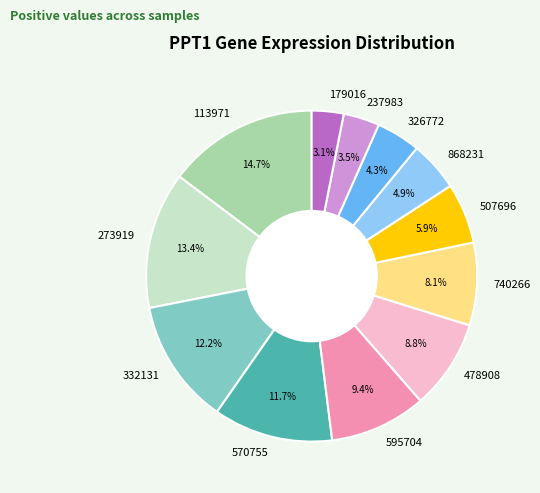

To the nearest percent, what is the average slice percentage?

8%